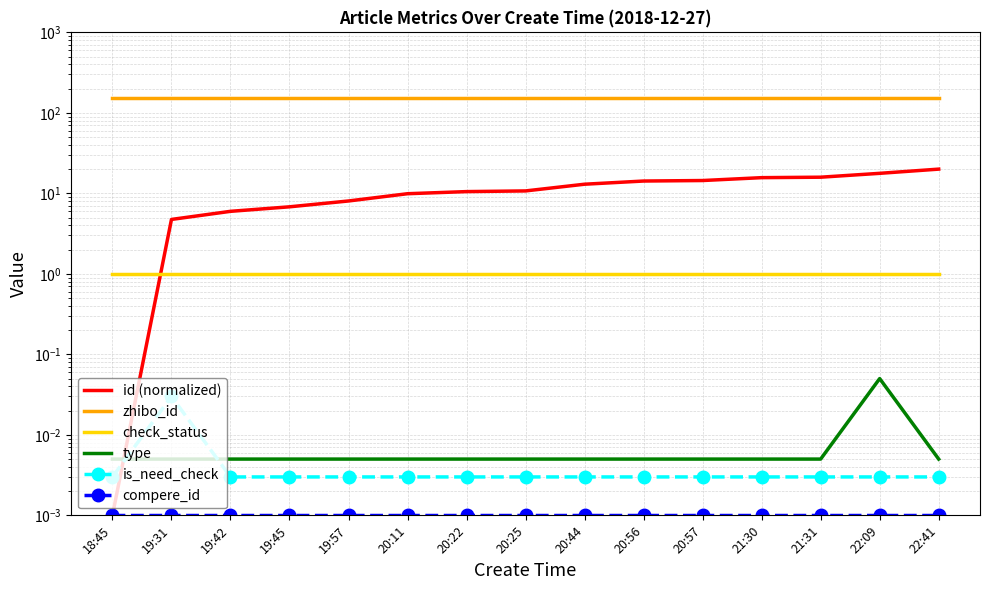

Reading left to right, extract all data points from this chart.

id (normalized): 18:45=0.0	19:31=4.7	19:42=6.0	19:45=6.8	19:57=8.0	20:11=9.9	20:22=10.5	20:25=10.7	20:44=13.0	20:56=14.2	20:57=14.4	21:30=15.7	21:31=15.9	22:09=17.7	22:41=20.0
zhibo_id: 18:45=152.0	19:31=152.0	19:42=152.0	19:45=152.0	19:57=152.0	20:11=152.0	20:22=152.0	20:25=152.0	20:44=152.0	20:56=152.0	20:57=152.0	21:30=152.0	21:31=152.0	22:09=152.0	22:41=152.0
check_status: 18:45=1.0	19:31=1.0	19:42=1.0	19:45=1.0	19:57=1.0	20:11=1.0	20:22=1.0	20:25=1.0	20:44=1.0	20:56=1.0	20:57=1.0	21:30=1.0	21:31=1.0	22:09=1.0	22:41=1.0
type: 18:45=0.0	19:31=0.0	19:42=0.0	19:45=0.0	19:57=0.0	20:11=0.0	20:22=0.0	20:25=0.0	20:44=0.0	20:56=0.0	20:57=0.0	21:30=0.0	21:31=0.0	22:09=0.1	22:41=0.0
is_need_check: 18:45=0.0	19:31=0.0	19:42=0.0	19:45=0.0	19:57=0.0	20:11=0.0	20:22=0.0	20:25=0.0	20:44=0.0	20:56=0.0	20:57=0.0	21:30=0.0	21:31=0.0	22:09=0.0	22:41=0.0
compere_id: 18:45=0.0	19:31=0.0	19:42=0.0	19:45=0.0	19:57=0.0	20:11=0.0	20:22=0.0	20:25=0.0	20:44=0.0	20:56=0.0	20:57=0.0	21:30=0.0	21:31=0.0	22:09=0.0	22:41=0.0